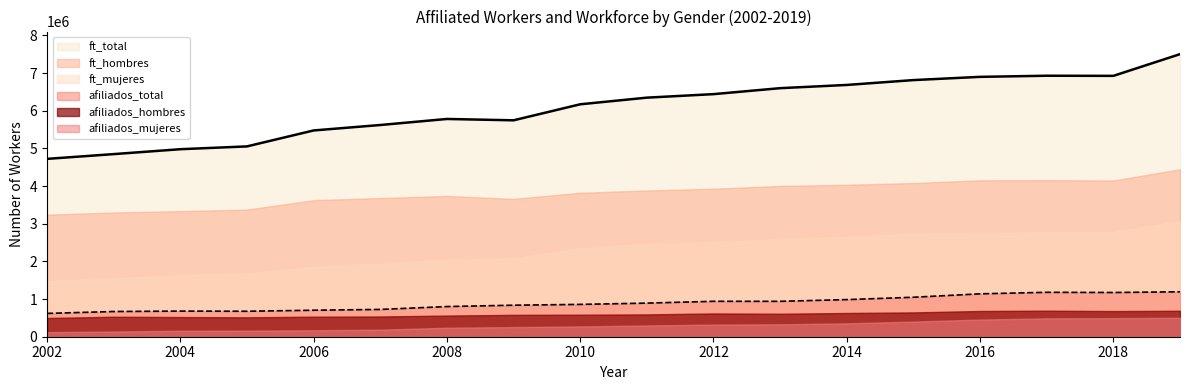

What are all the series names shown in the legend?

ft_total, ft_hombres, ft_mujeres, afiliados_total, afiliados_hombres, afiliados_mujeres